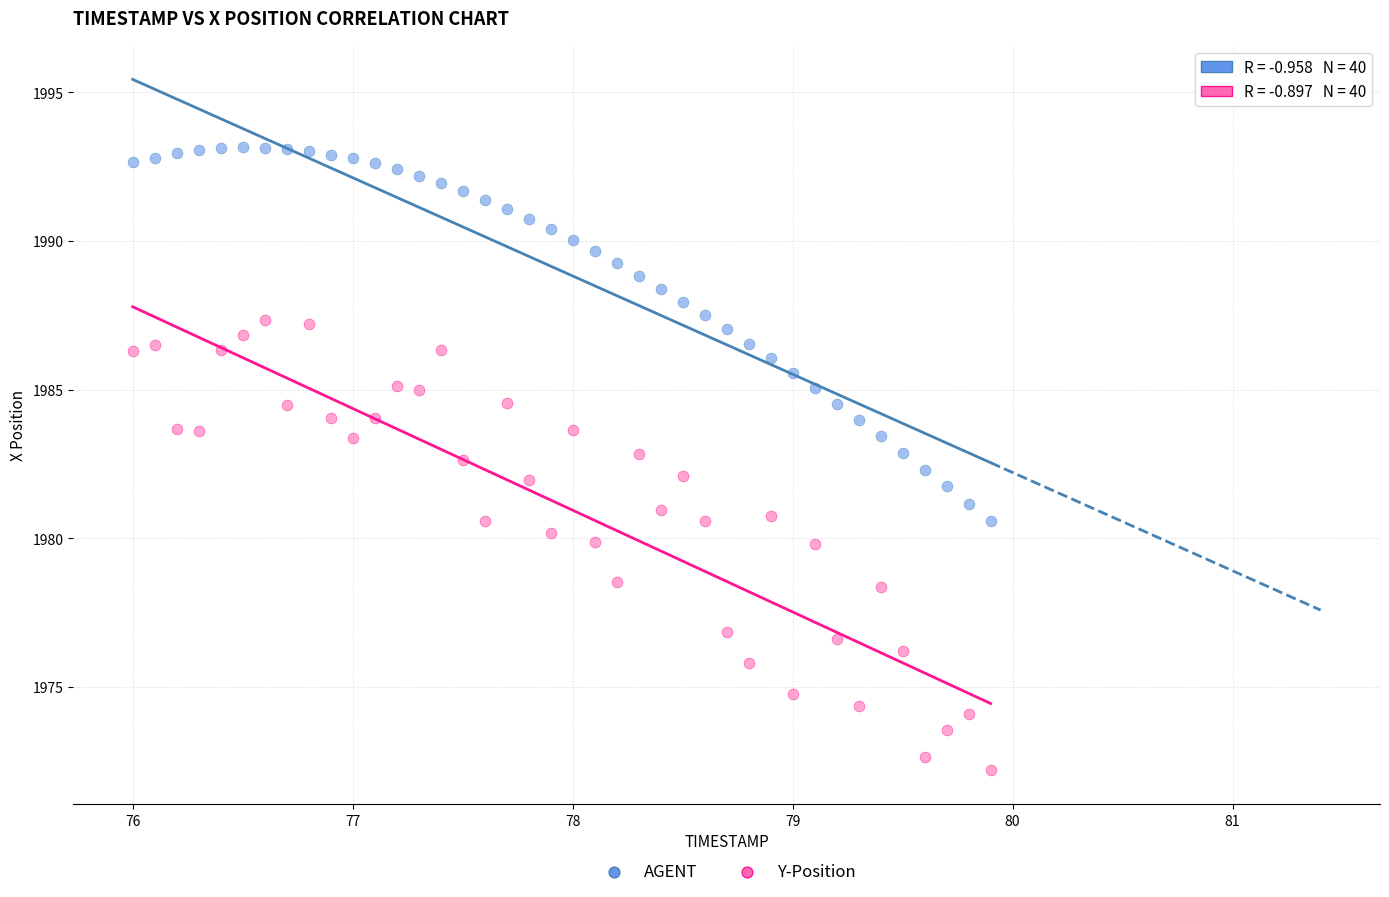

Which series reaches the maximum Y coordinate?

AGENT